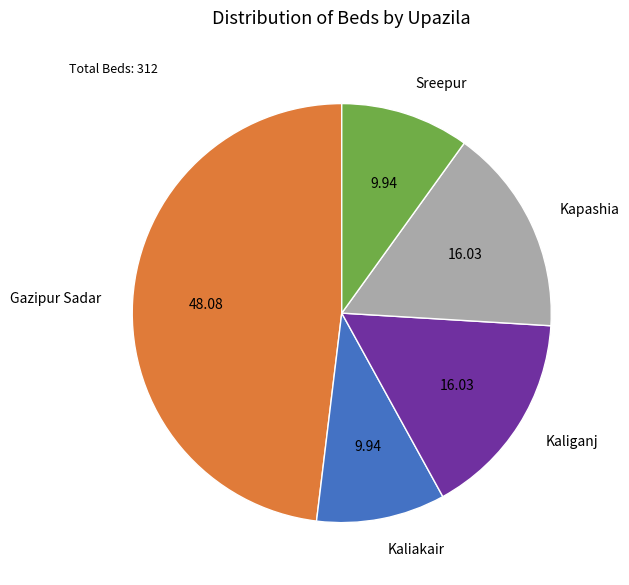

Does Gazipur Sadar represent more than half of the total?

No